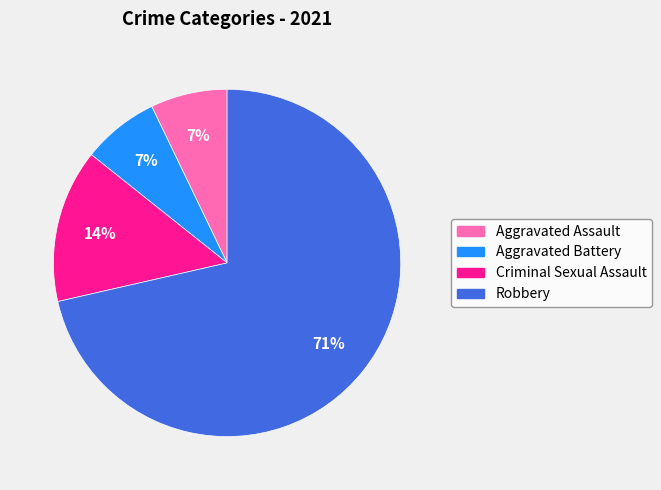

Between Aggravated Assault and Robbery, which is larger?

Robbery